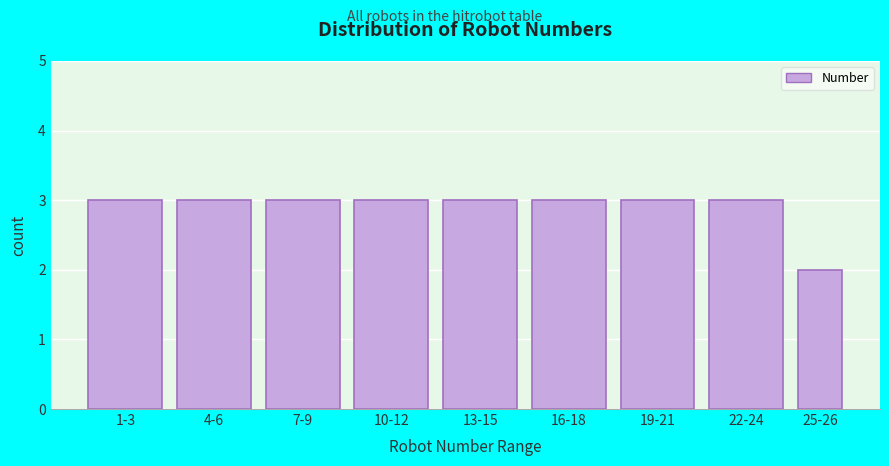

Reading left to right, extract all data points from this chart.

1-3=3	4-6=3	7-9=3	10-12=3	13-15=3	16-18=3	19-21=3	22-24=3	25-26=2